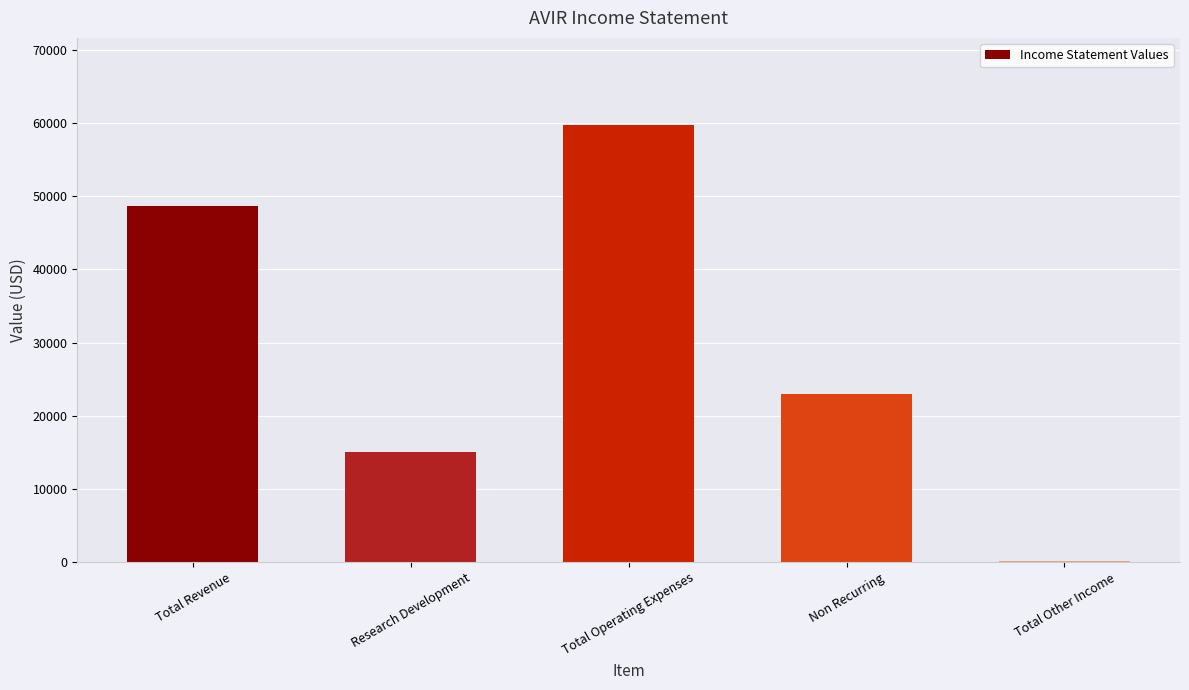

Where does the data first go above 23000?

Total Revenue